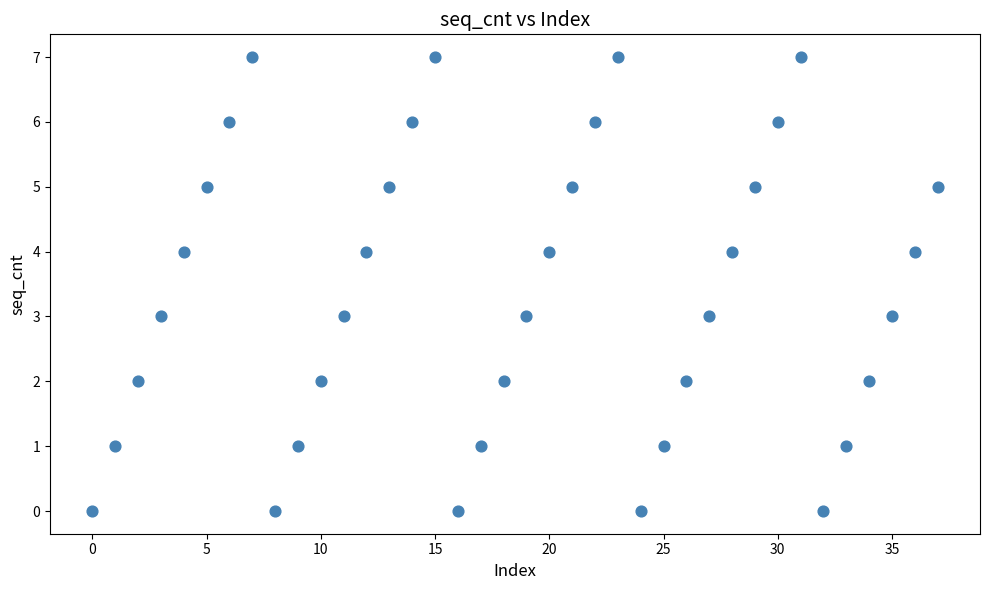

What is the range of Y values (max minus min)?

7